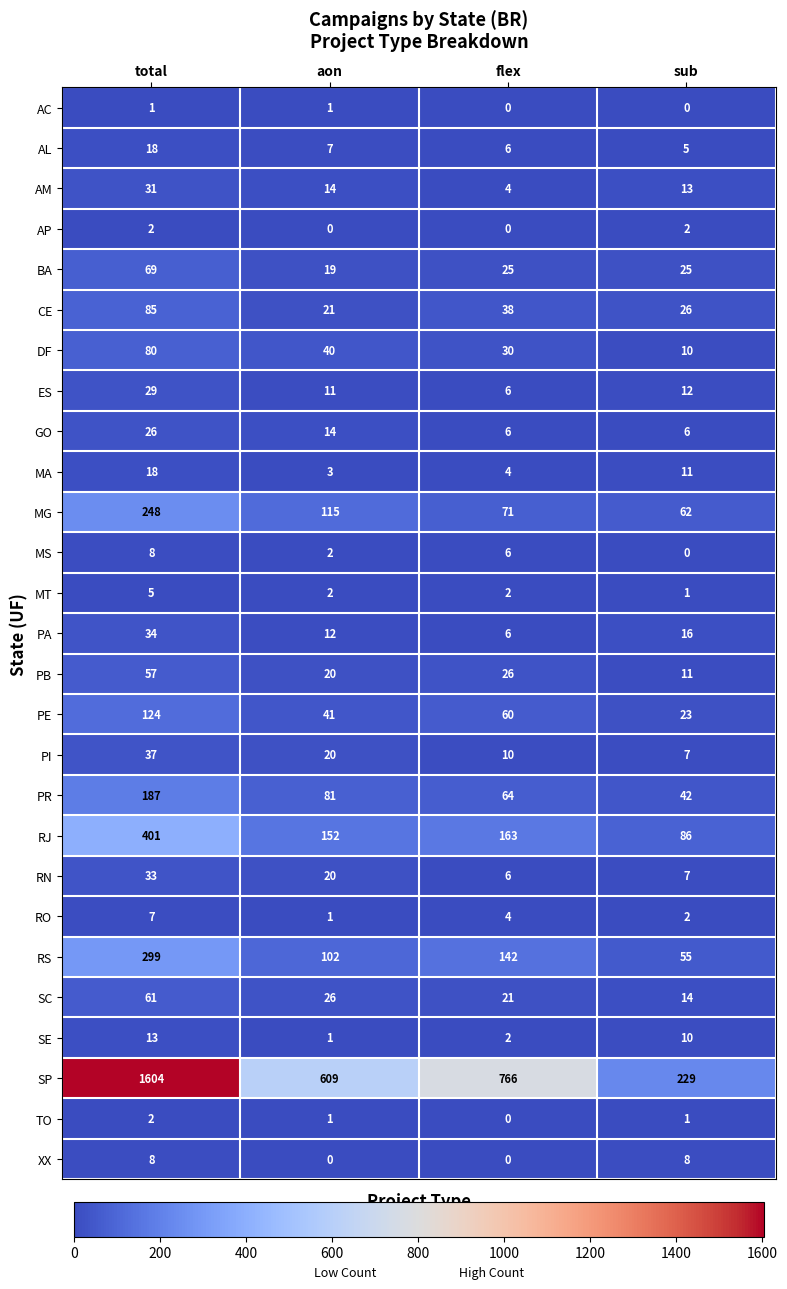

What is the difference between the SE values at sub and total?

3